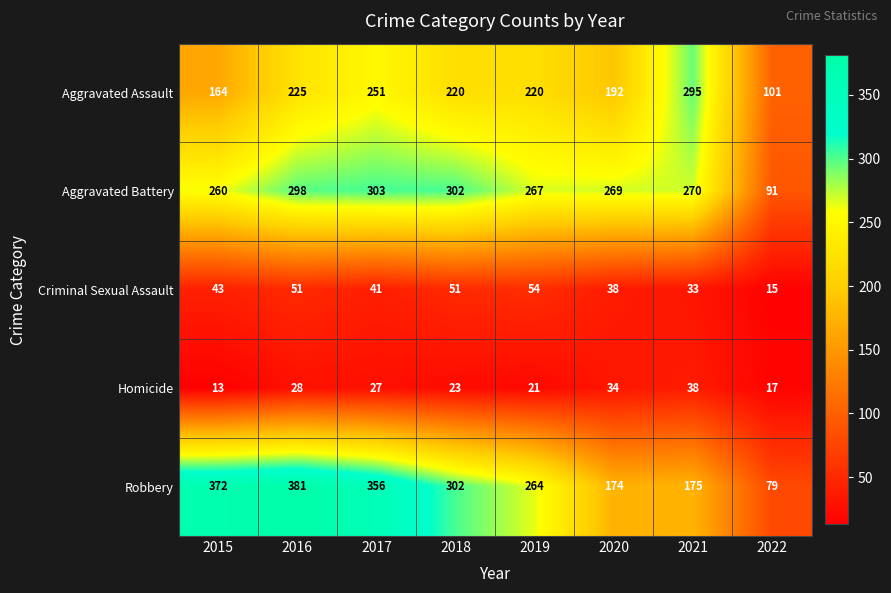

What is the difference between the maximum and minimum values in the Homicide series?

25